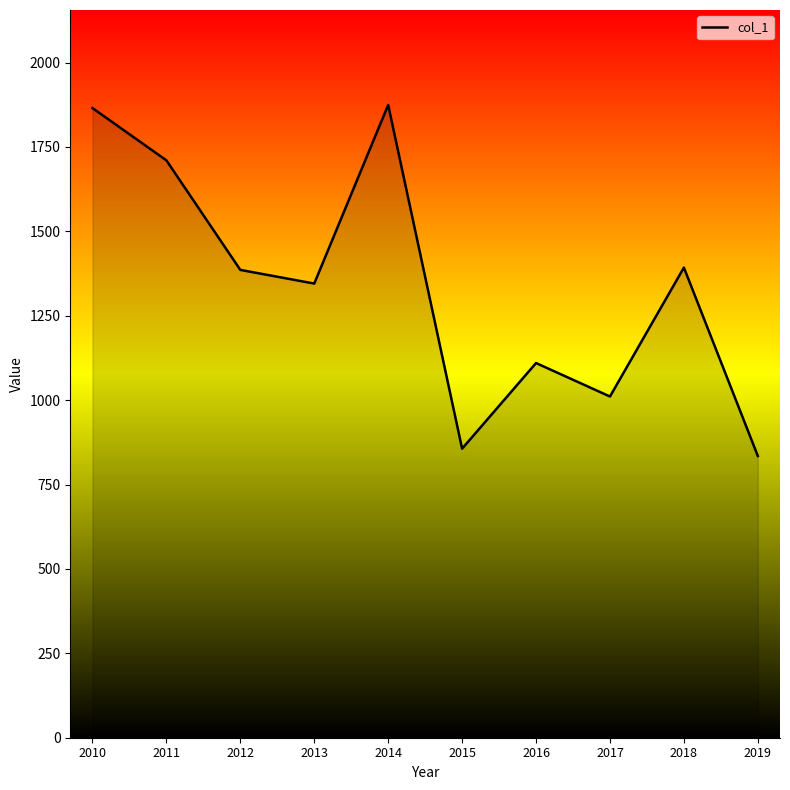

How many lines are shown in the chart?

1